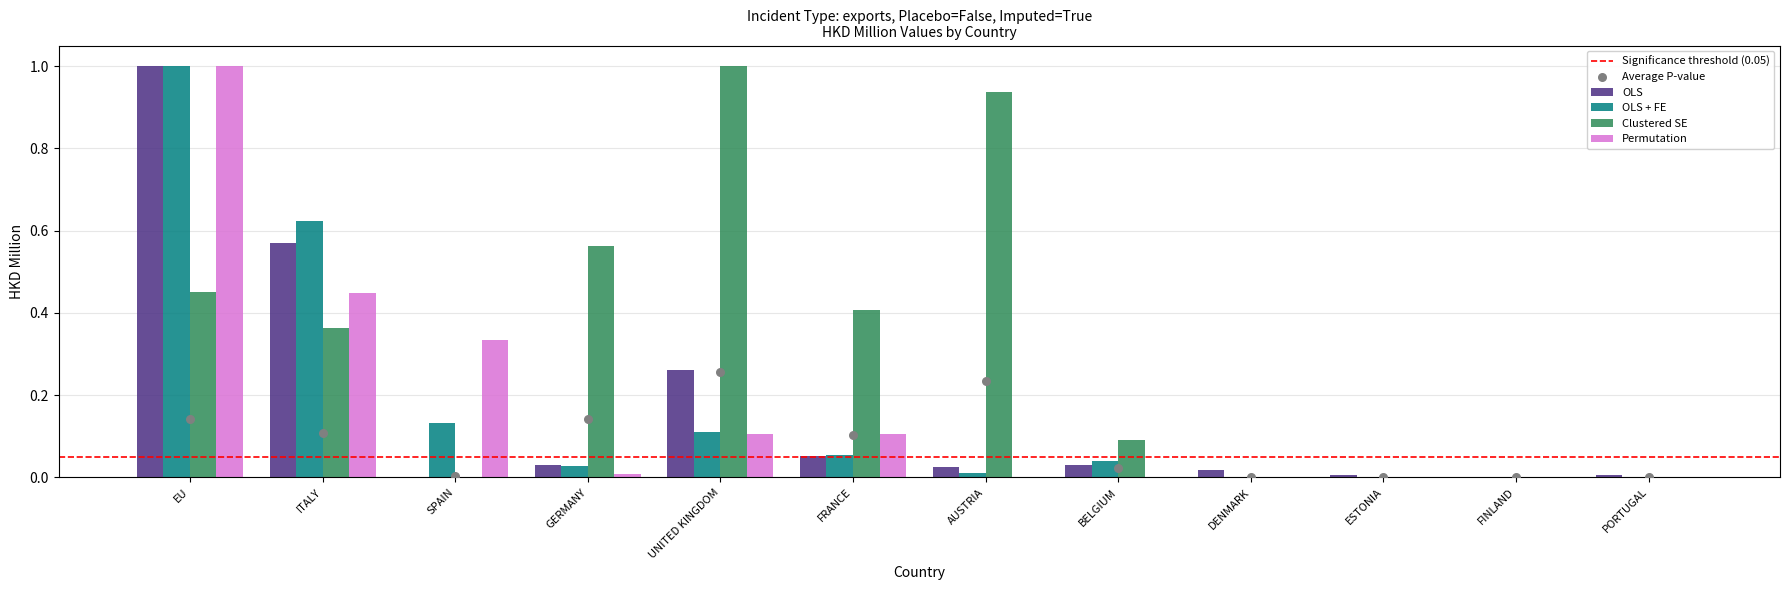

At how many categories does at least one series exceed 0?

12